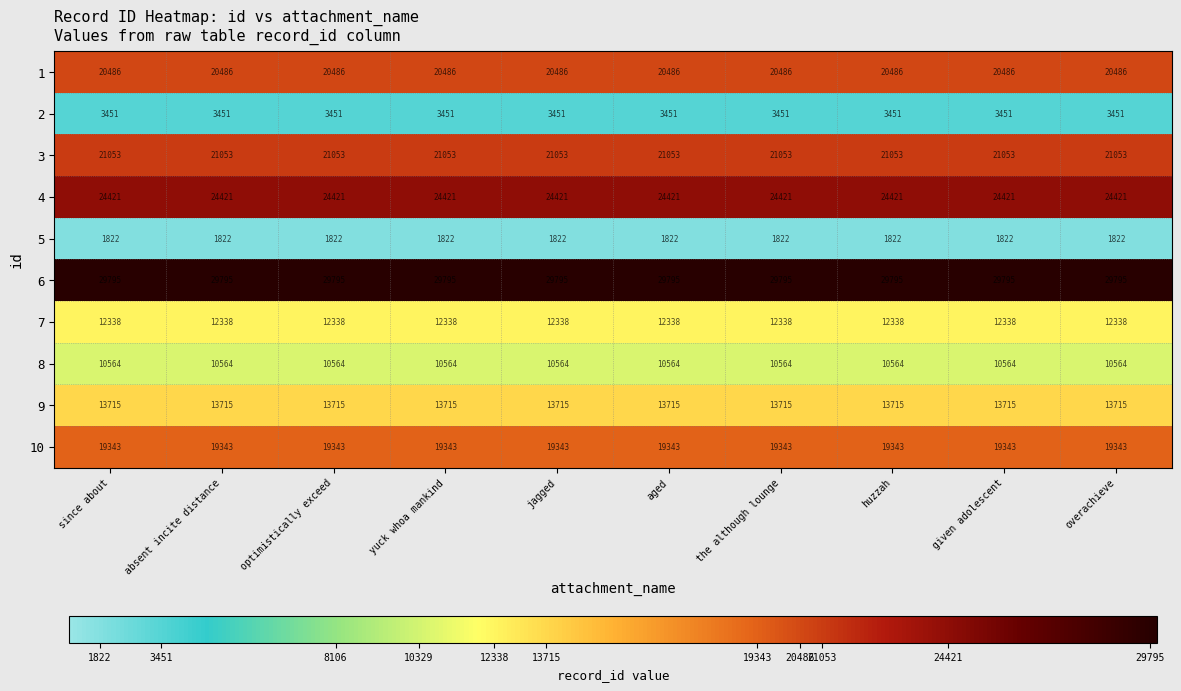

Is it true that 4 equals 24421 at huzzah?

True